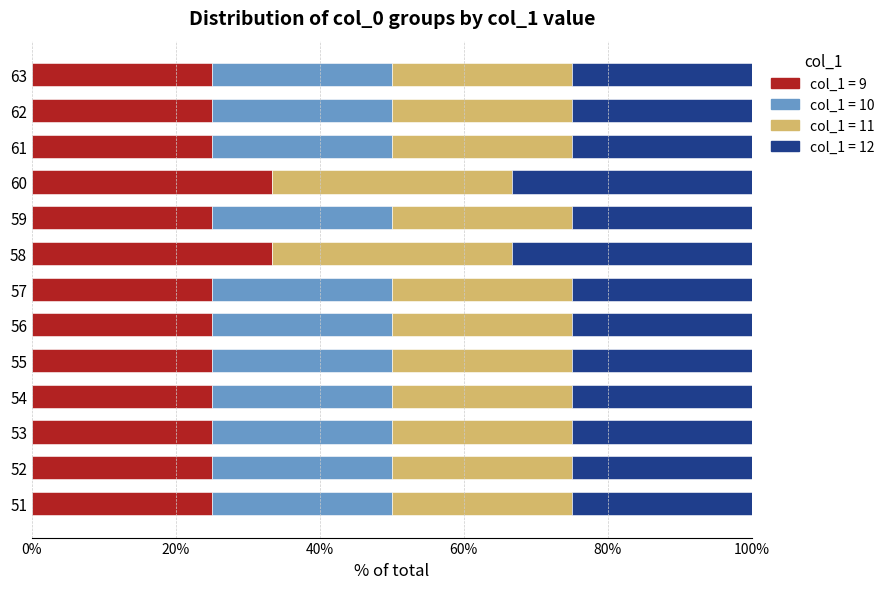

What is the total value across all series at 52?

100.0